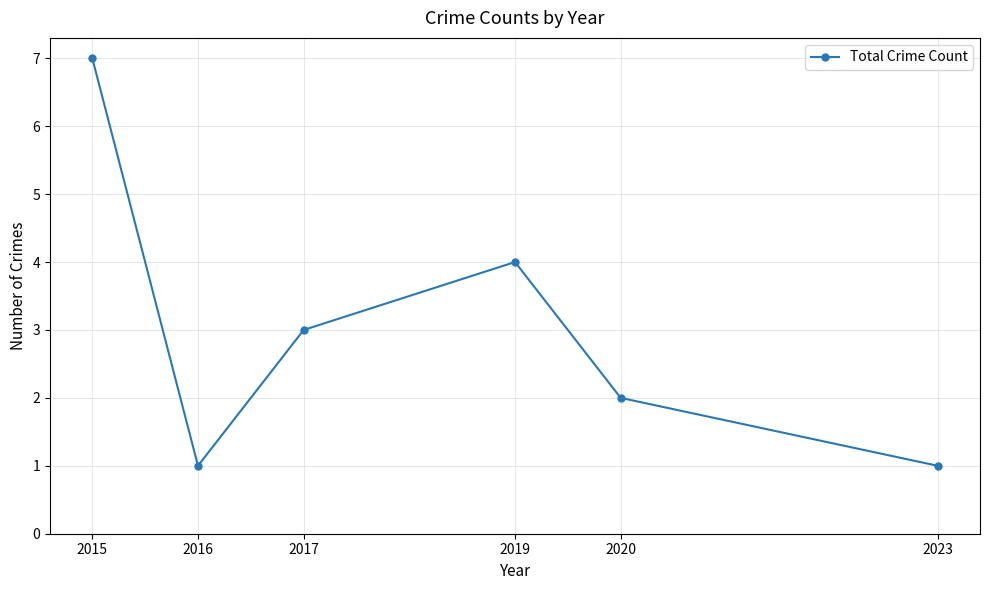

What is the value of the 5th point from the left?

2